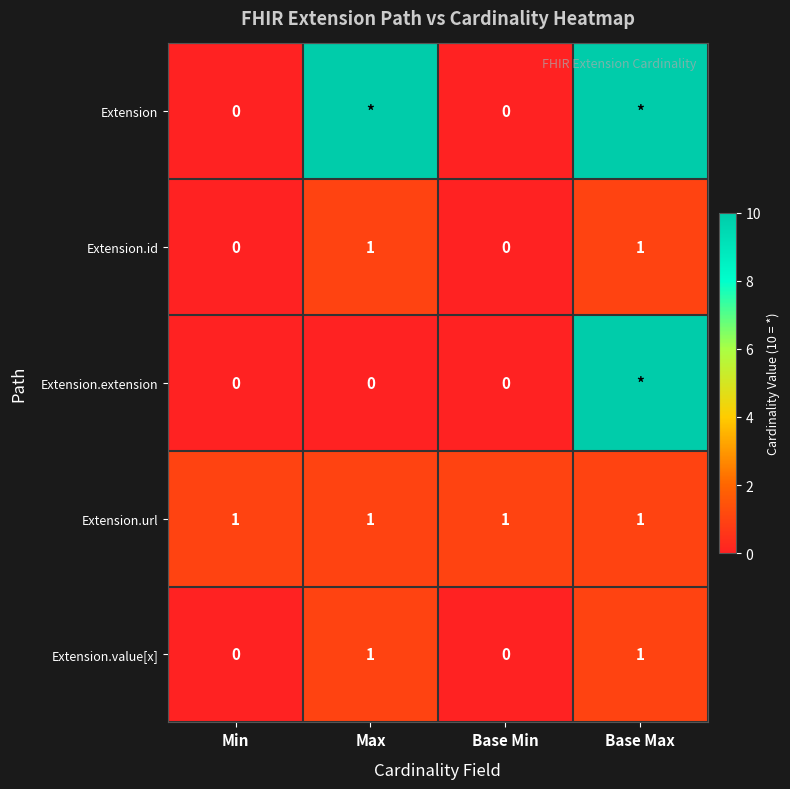

What is the sum of all Extension.url values?

4